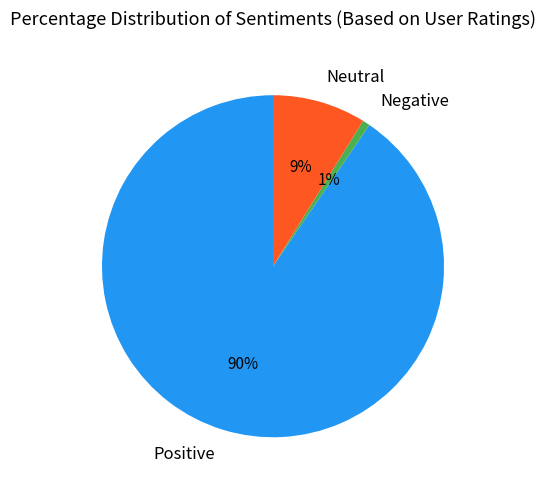

Rank the categories by value from lowest to highest.

Negative, Neutral, Positive